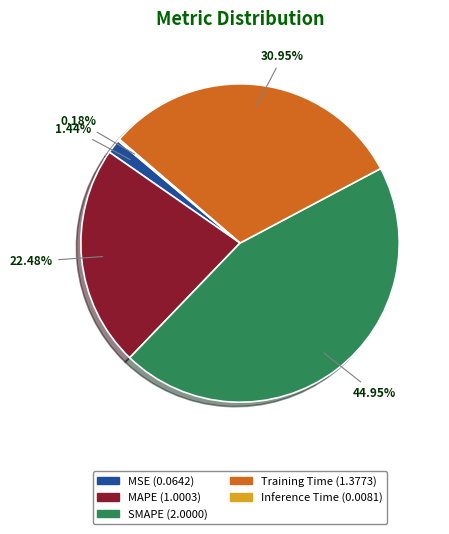

To the nearest percent, what portion does SMAPE represent?

45%